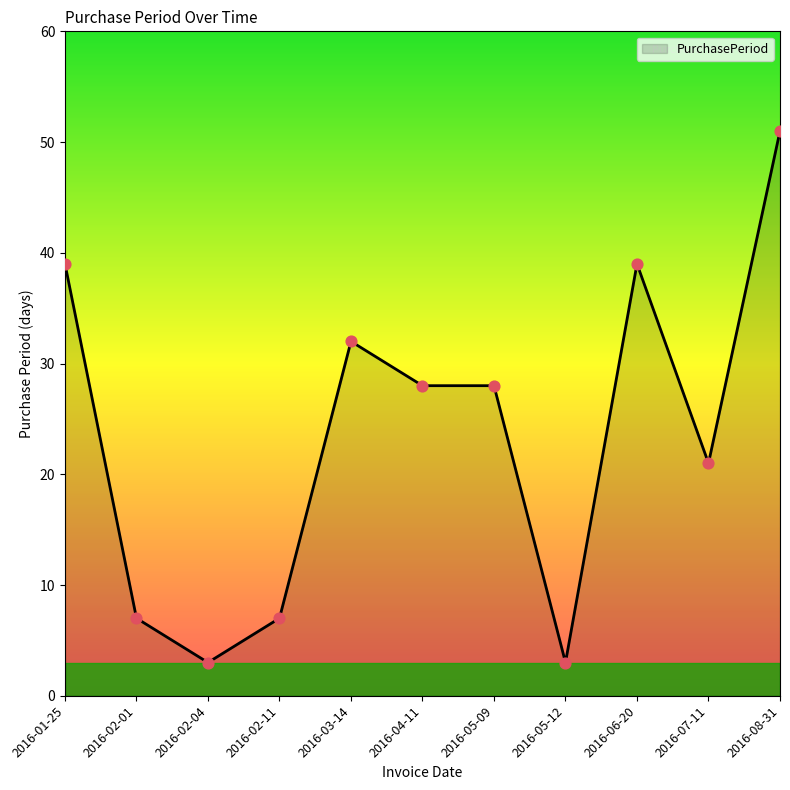

Approximately how many times larger is the value at 2016-06-20 compared to 2016-08-31?

0.8